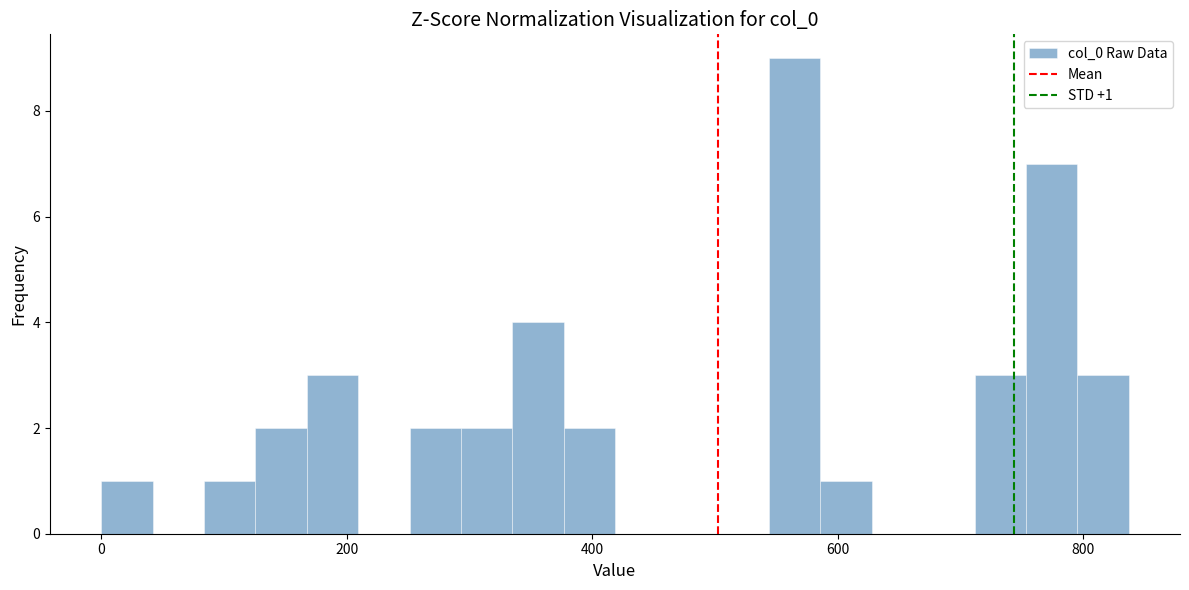

Around what value on the x-axis is the tallest bar? Give the approximate position of its centre, as read against the axis.

560